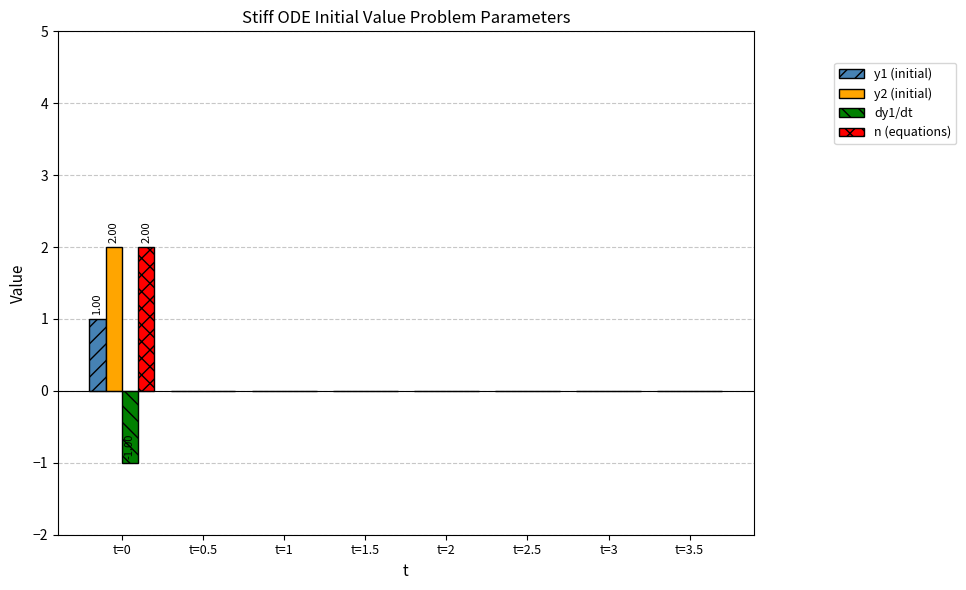

Count the number of data series in this chart.

4